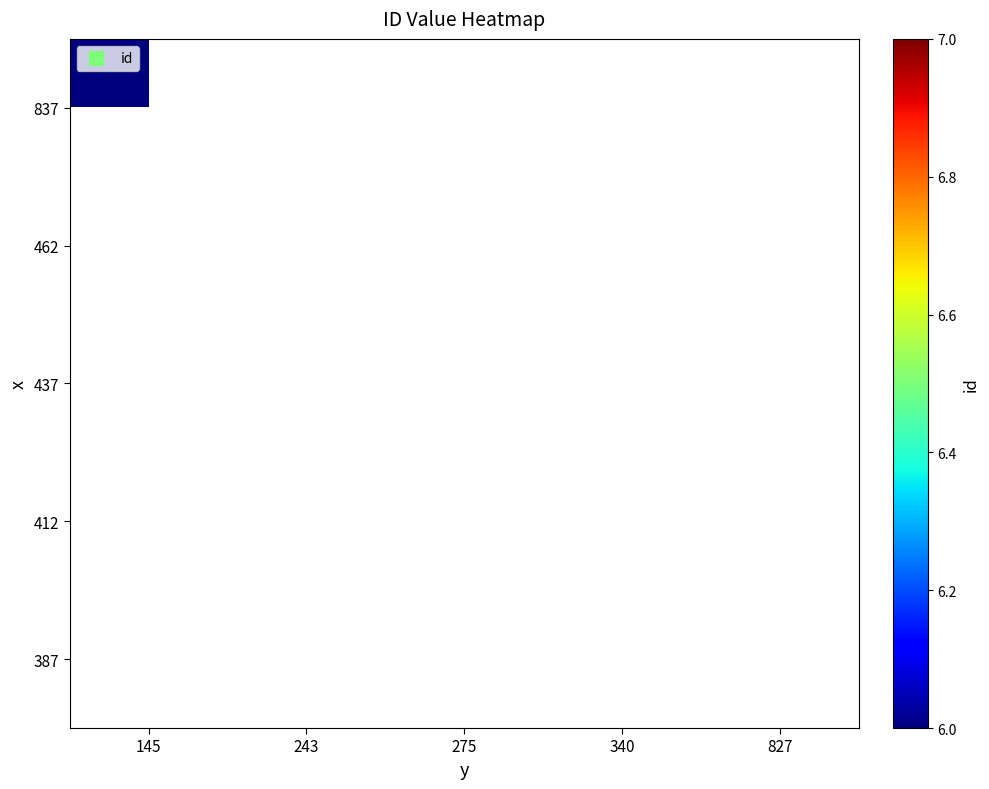

How many distinct data groups are displayed?

5